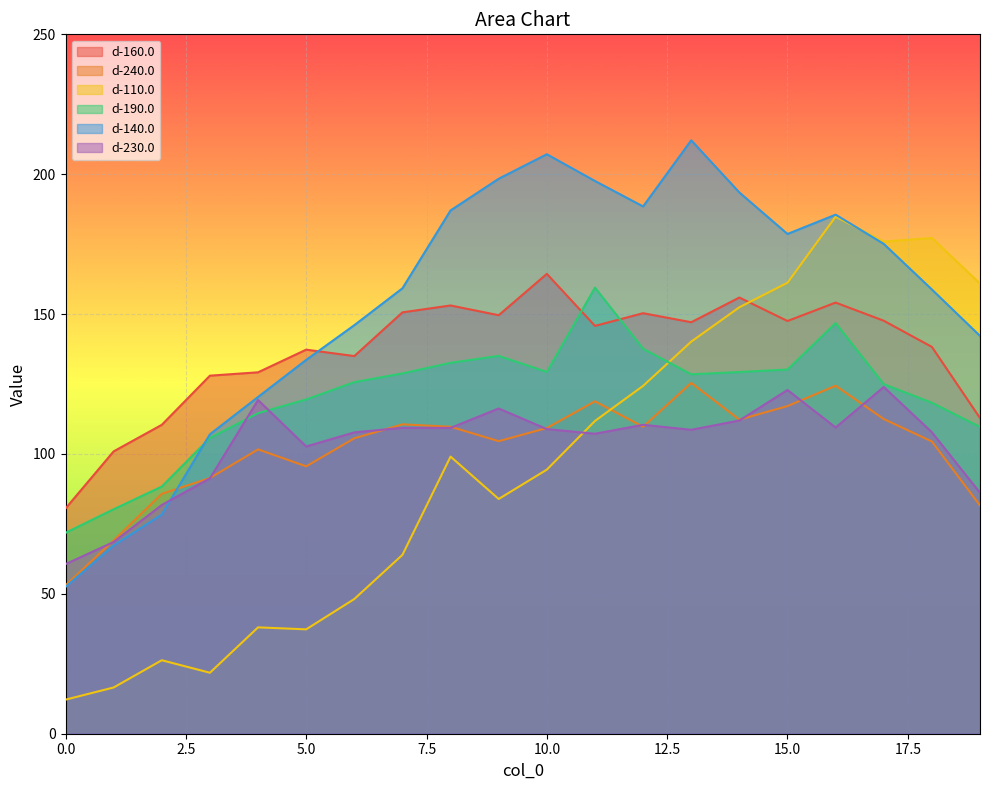

True or false: d-240.0 has a value of 124.4 at 16.

True